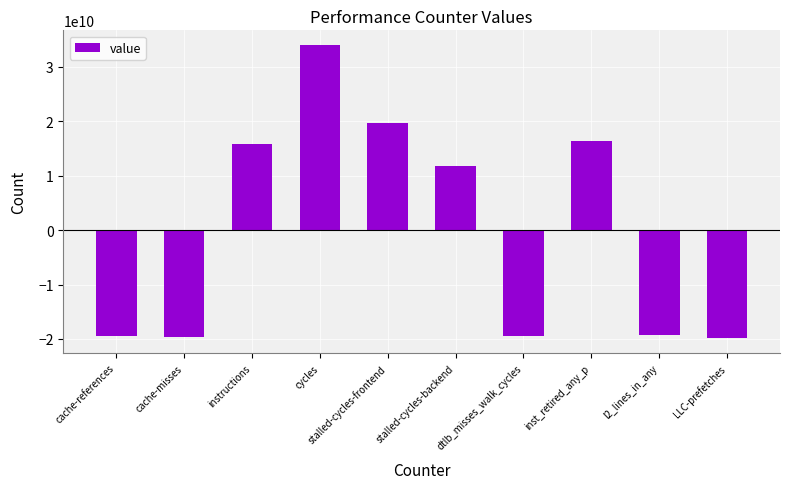

What is the difference between the second highest and second lowest values?

39388952715.0